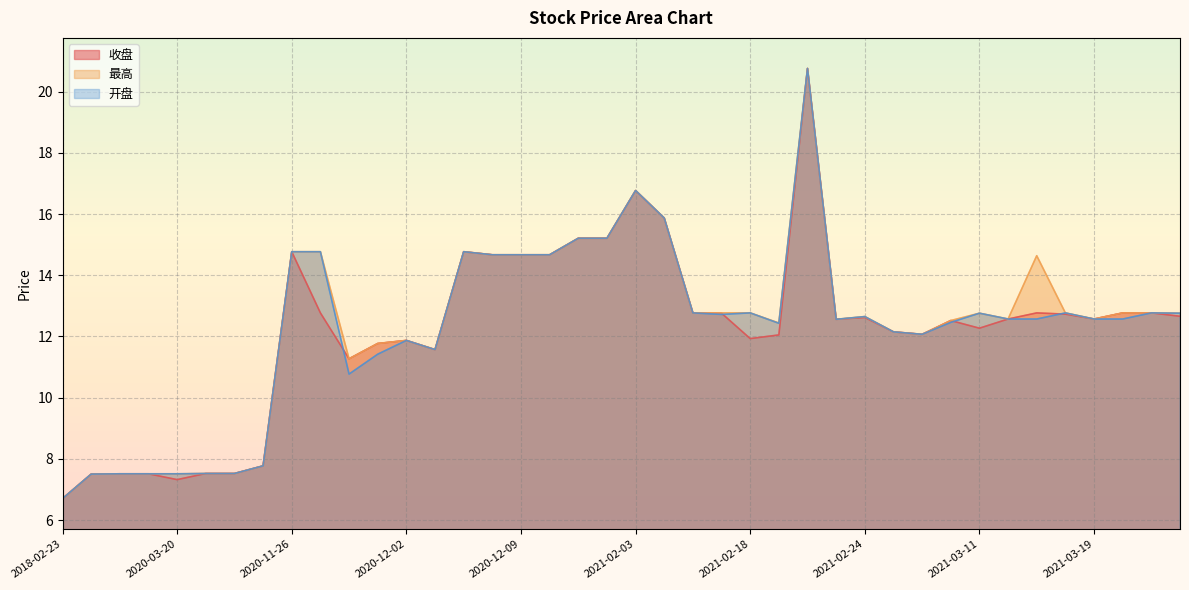

What is the sum of all 收盘 values?

488.5